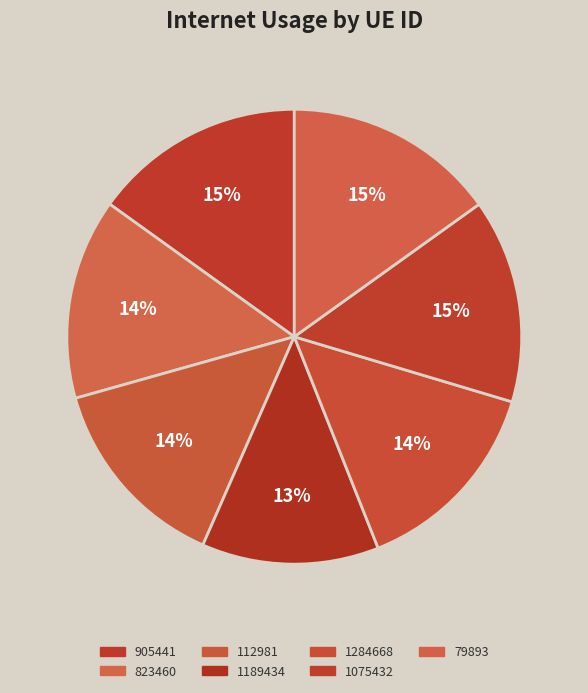

Is there a majority slice in this chart?

No